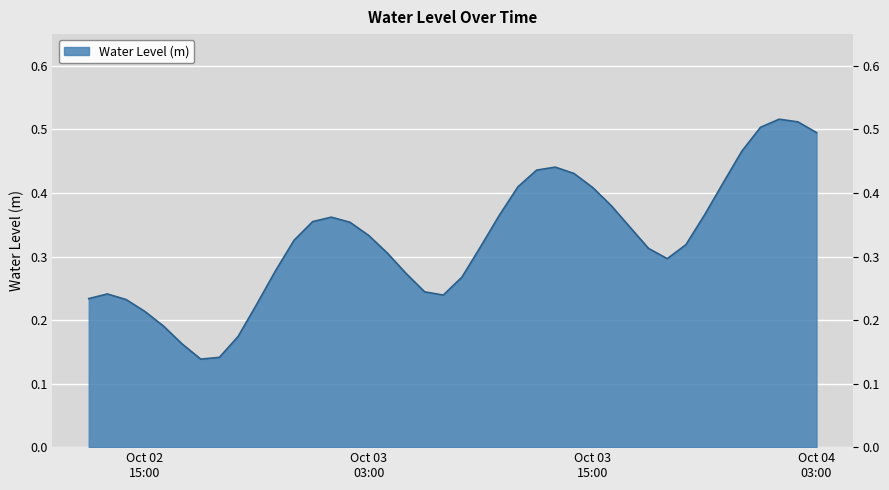

Count the number of categories in the chart.

40